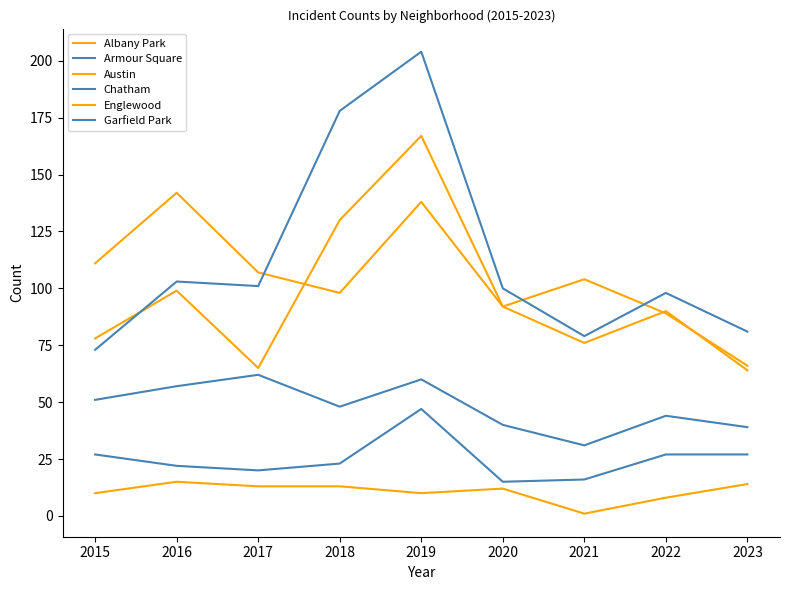

Rank the series at 2019 from lowest to highest value.

Albany Park, Armour Square, Chatham, Englewood, Austin, Garfield Park